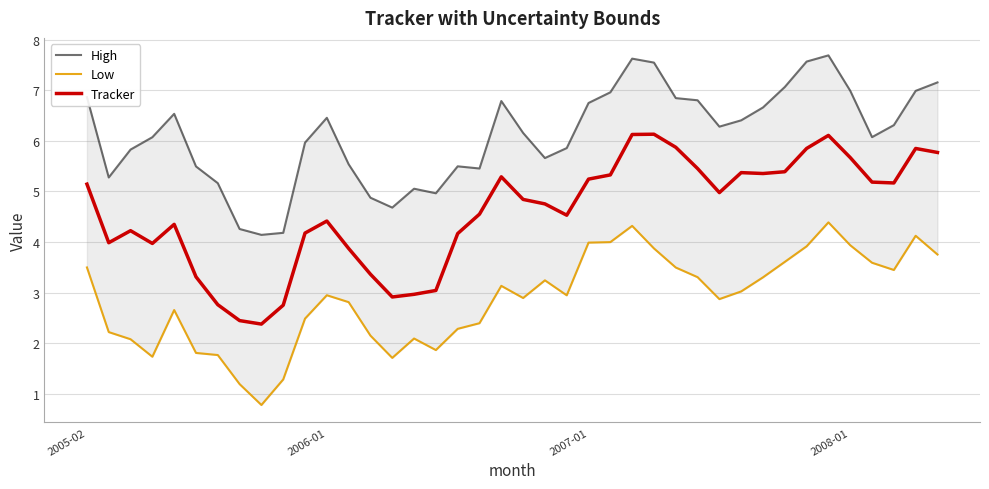

True or false: High has a value of 6.1 at 36.

True